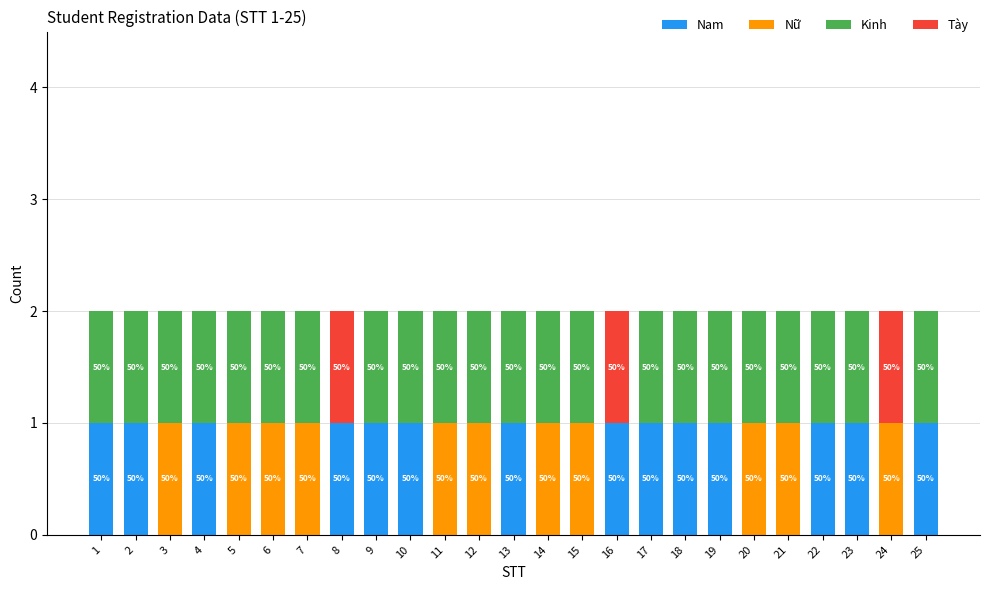

What is the difference between the maximum and minimum values in the Nam series?

1